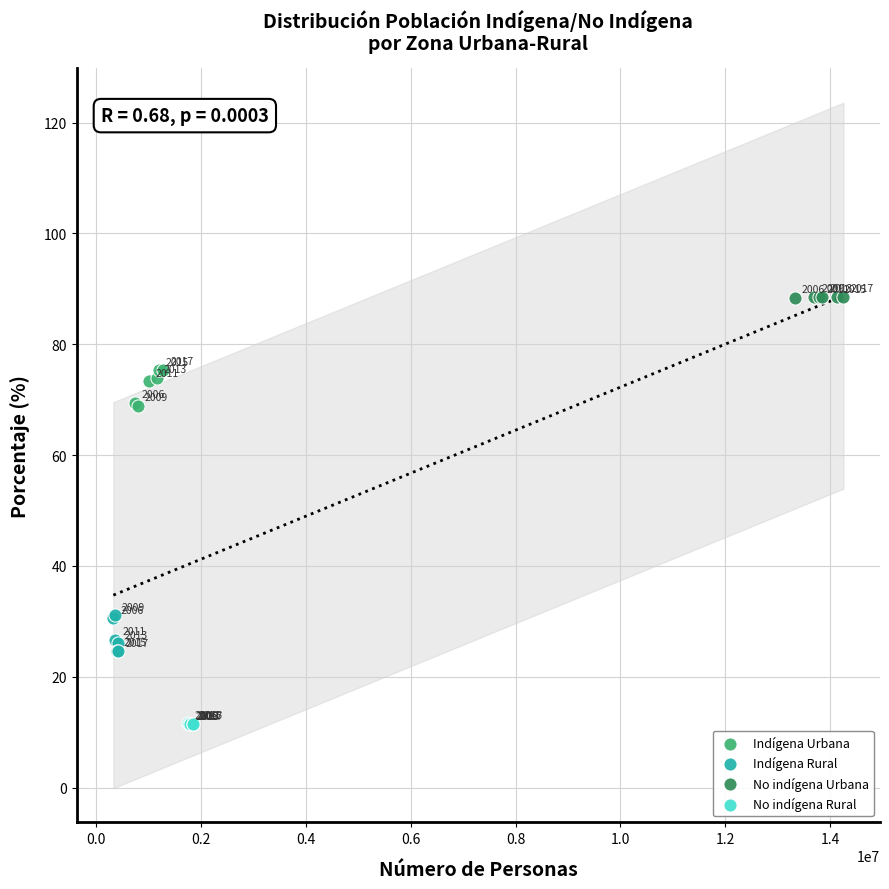

Which series reaches the minimum Y coordinate?

No indígena Rural